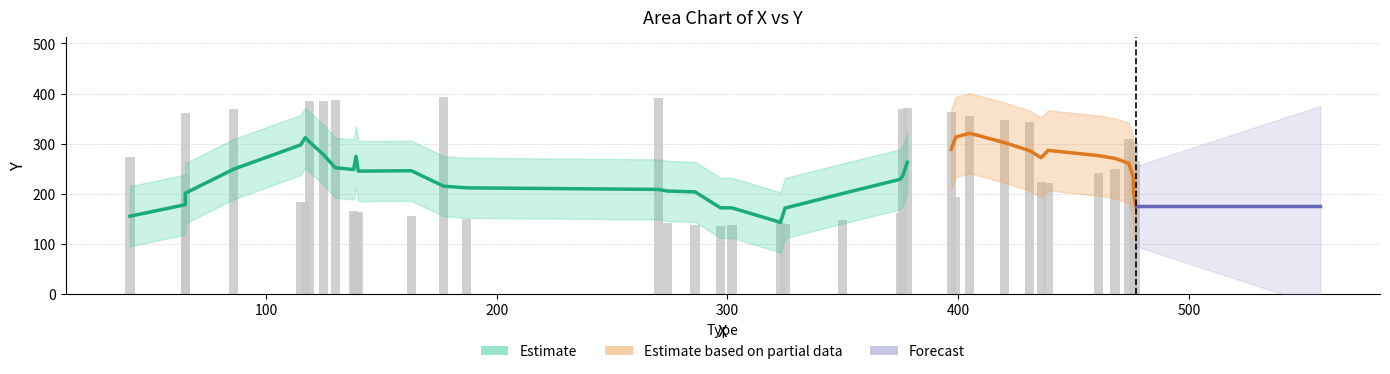

Between 27 and 32, which is larger?

32